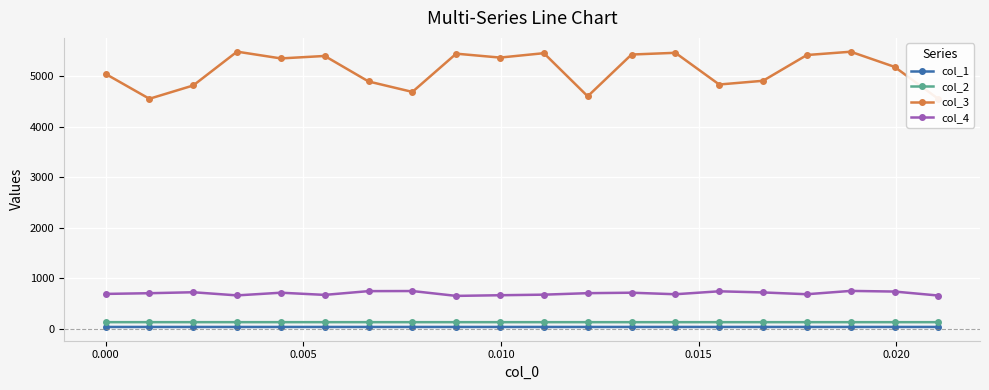

True or false: col_1 and col_4 intersect in this chart.

False